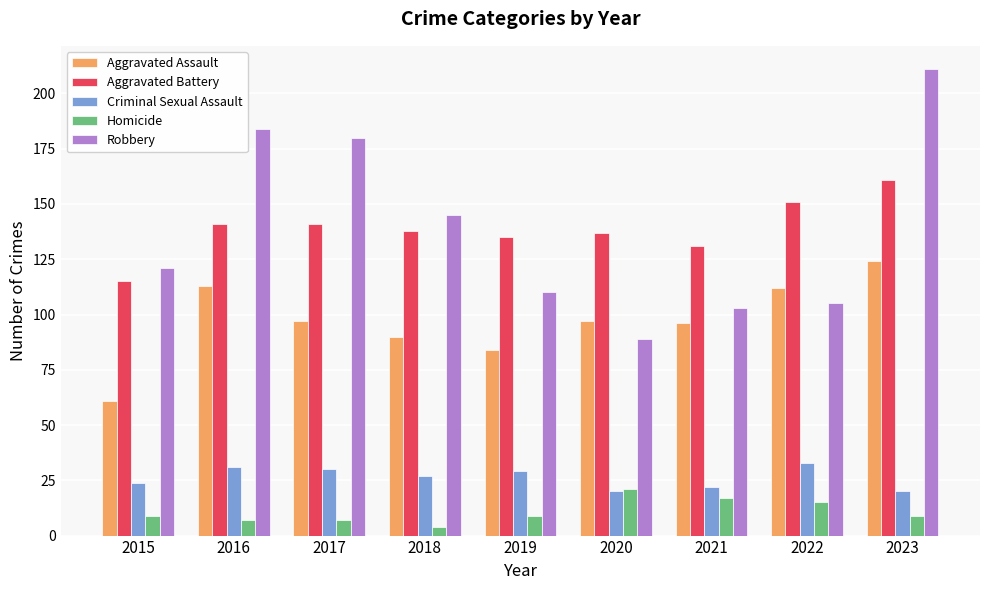

At which category is the sum across all series the highest?

2023